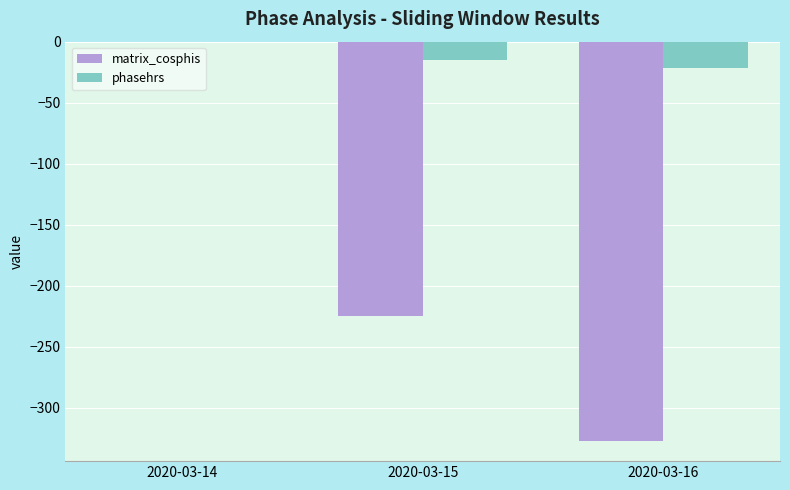

Reading left to right, extract all data points from this chart.

matrix_cosphis: 0.0	-224.5	-327.3
phasehrs: 0.0	-15.0	-21.8